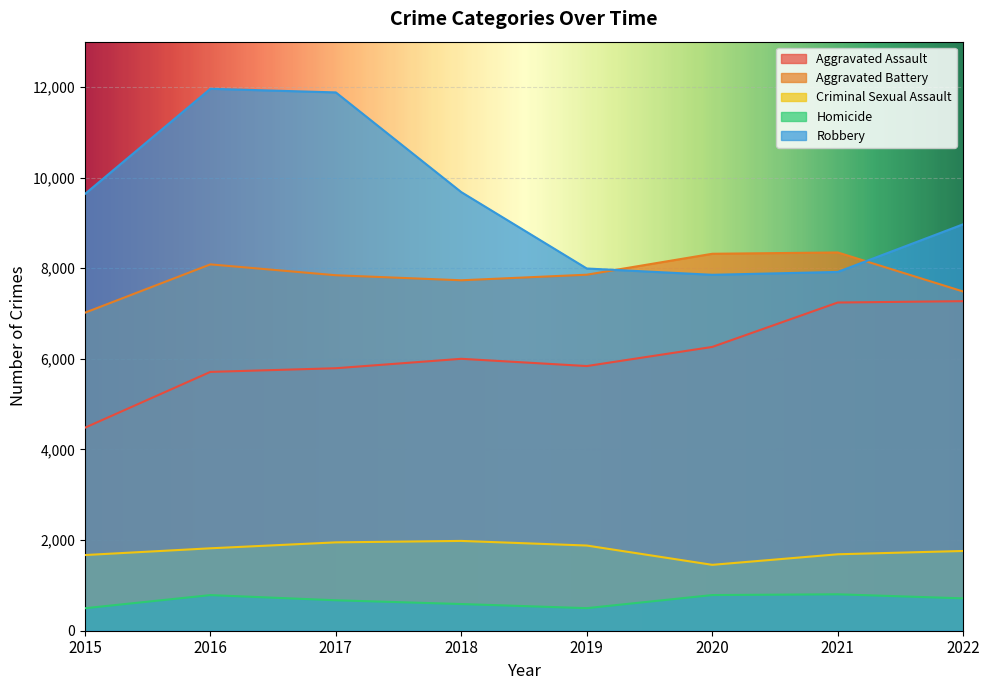

The value of Aggravated Assault at 2022 is 10897. True or false?

False